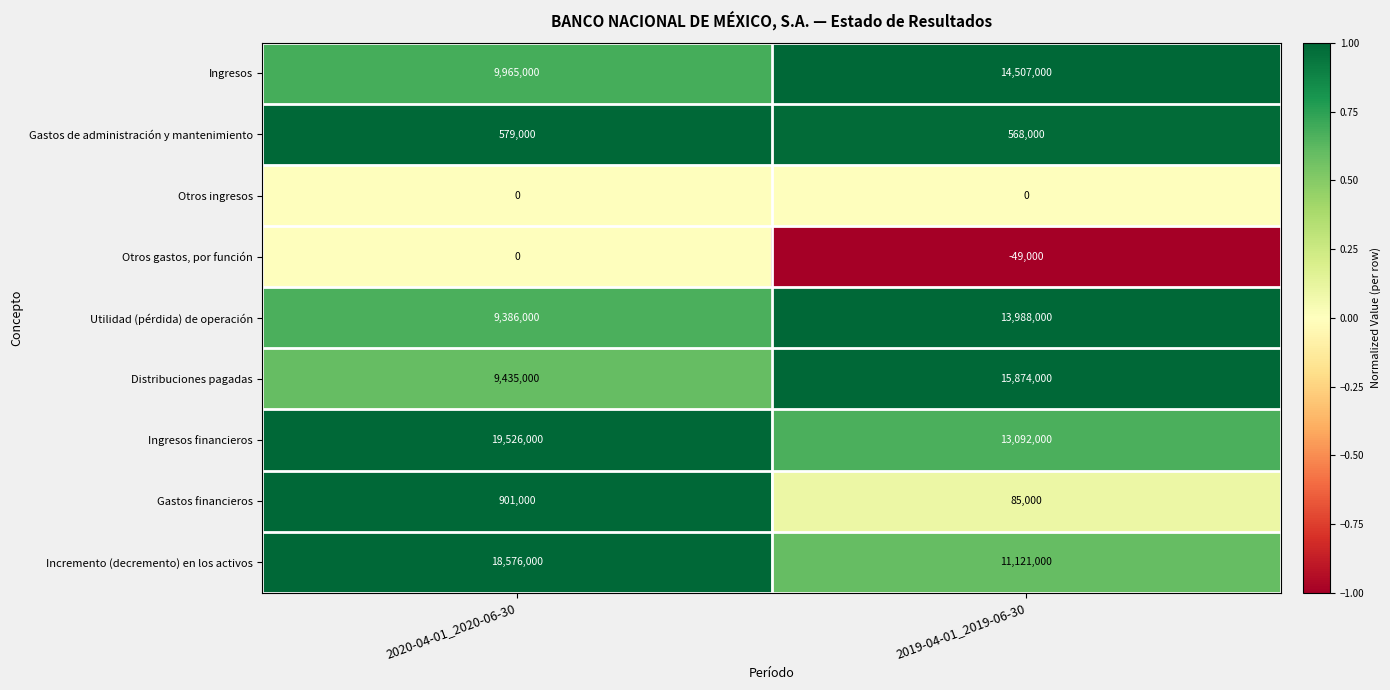

Count the number of data series in this chart.

9